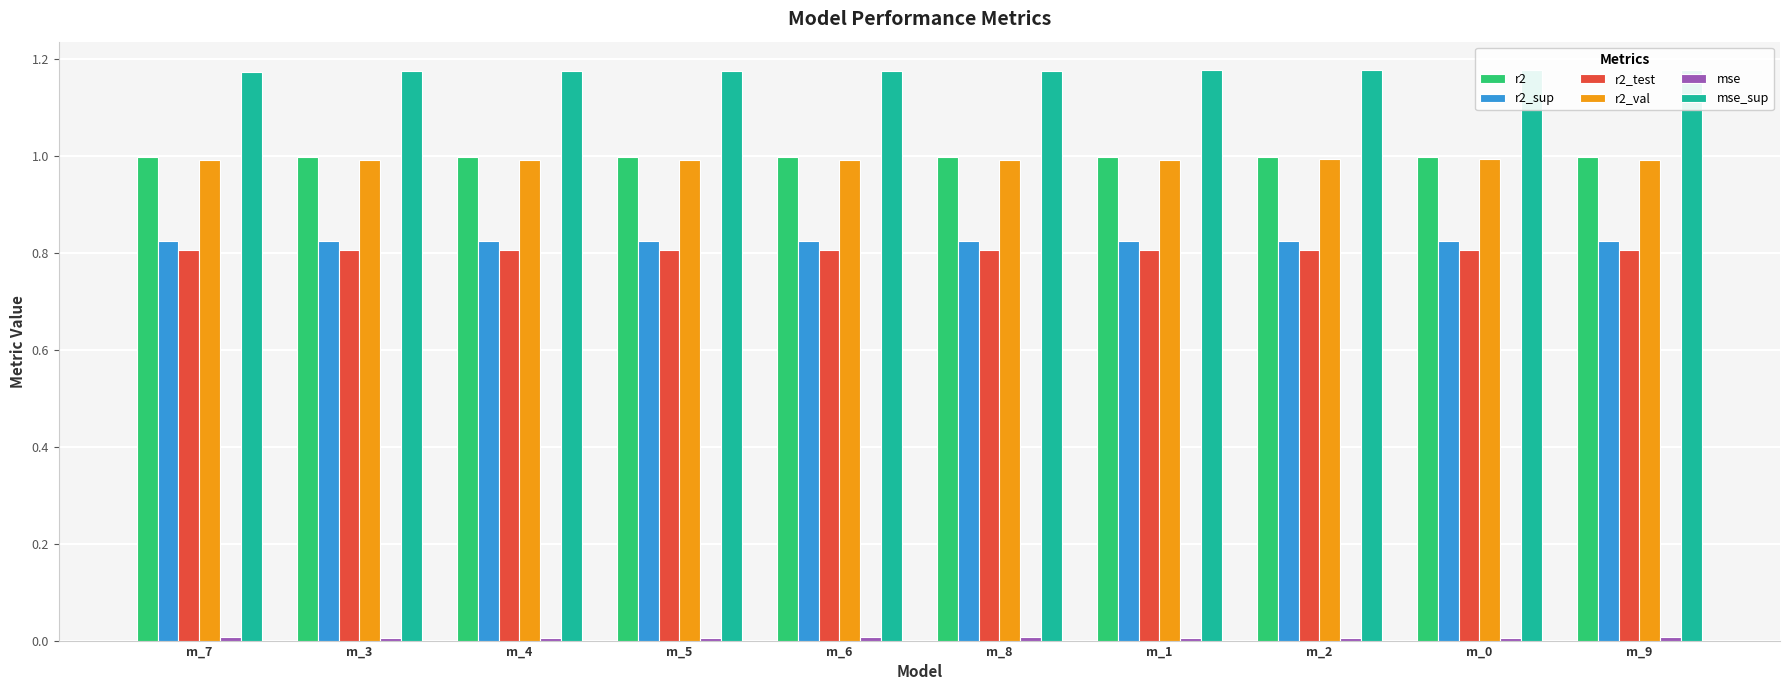

What is the sum of all mse_sup values?

11.8